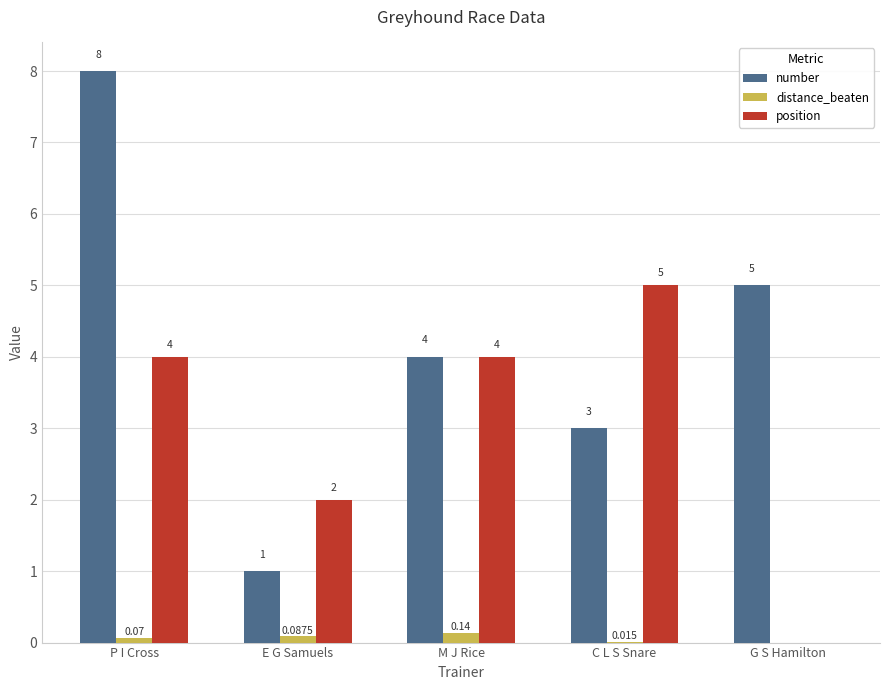

Which category has the highest value in the number series?

P I Cross